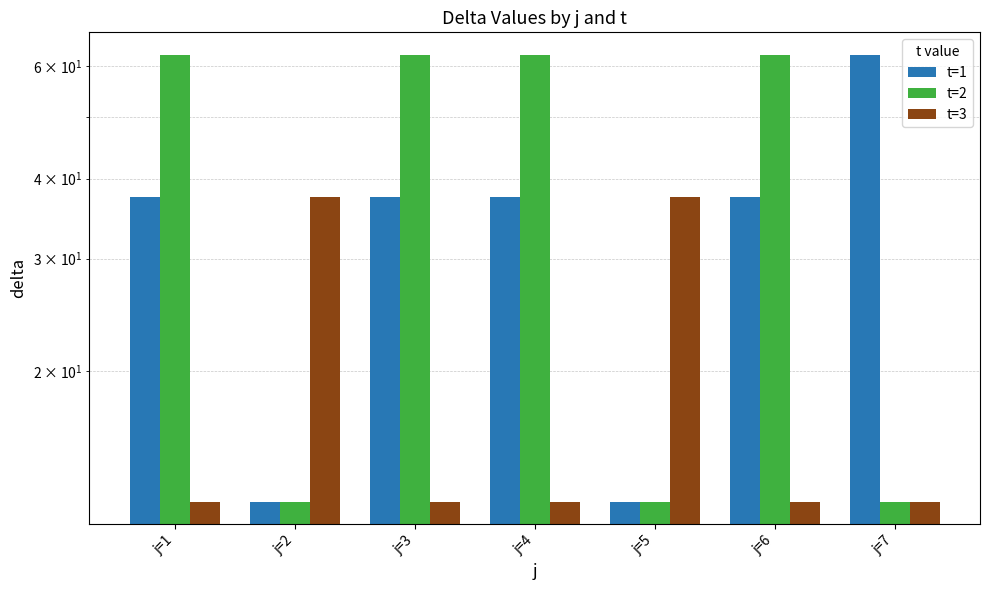

Reading left to right, transcribe all the data shown in this chart.

t=1: 37.5	12.5	37.5	37.5	12.5	37.5	62.5
t=2: 62.5	12.5	62.5	62.5	12.5	62.5	12.5
t=3: 12.5	37.5	12.5	12.5	37.5	12.5	12.5